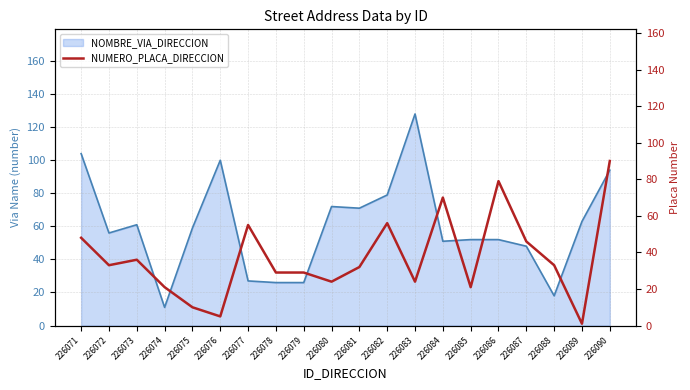

What is the ratio of the value at 226076 to the value at 226089?

5.0